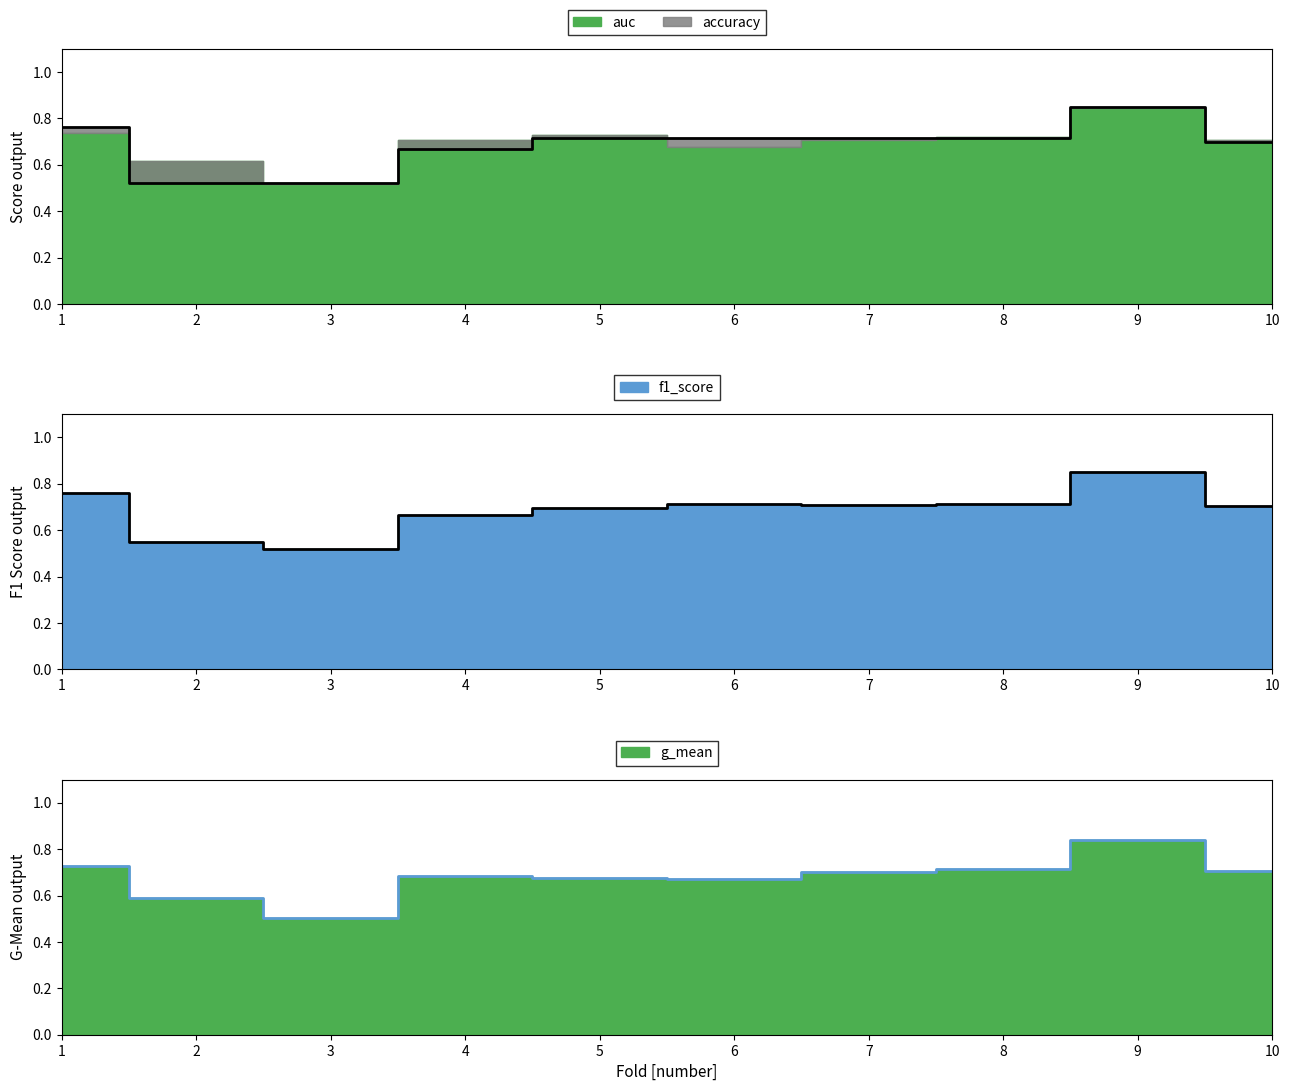

How many auc values are between 0 and 1?

10